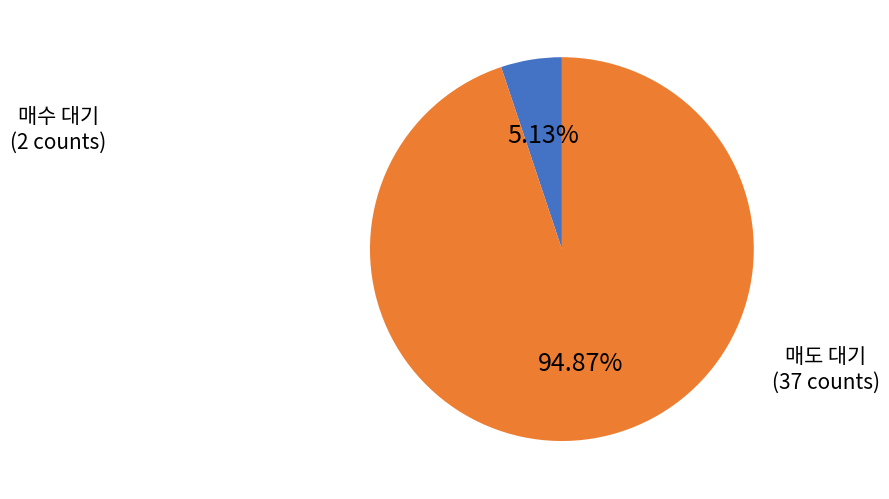

Is there a majority slice in this chart?

Yes